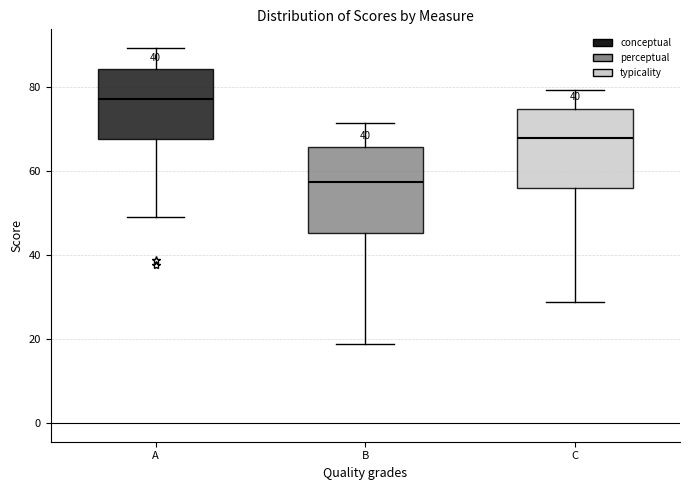

Reading left to right, read every box against the y-axis: the position of its median line, the range the box covers, and the ends of its whiskers. The values are not printed on the chart, so give them approximately, as read against the axis.

A: median 78, box 68 to 84, whiskers 50 to 90
B: median 58, box 46 to 66, whiskers 18 to 72
C: median 68, box 56 to 74, whiskers 28 to 80